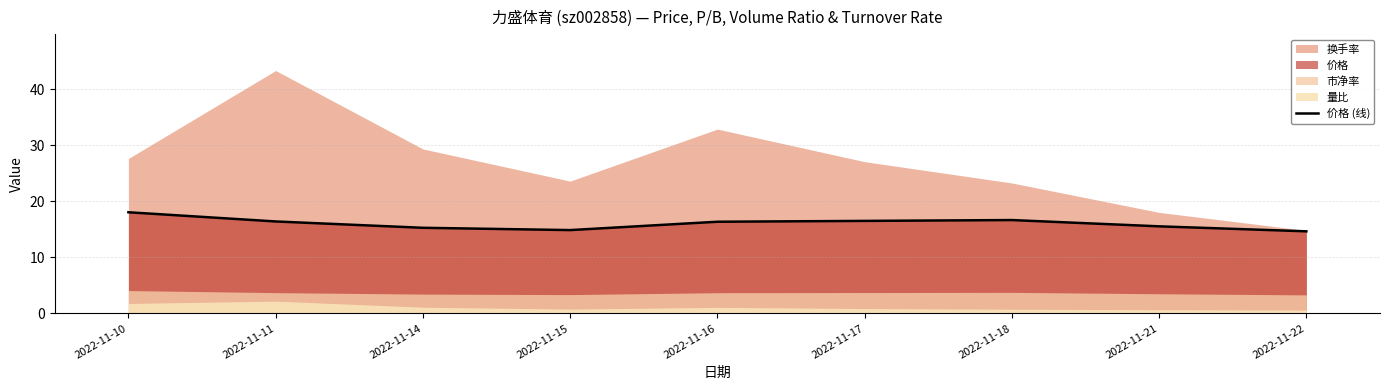

Where is the first local minimum?

2022-11-15